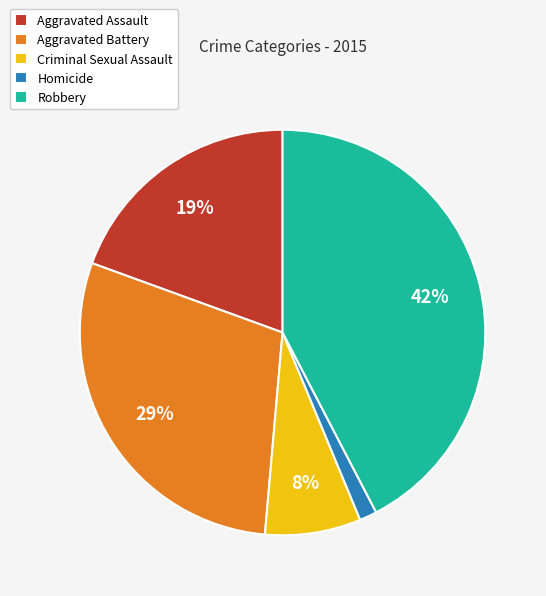

Do Criminal Sexual Assault and Aggravated Battery together represent more than half of the pie?

No